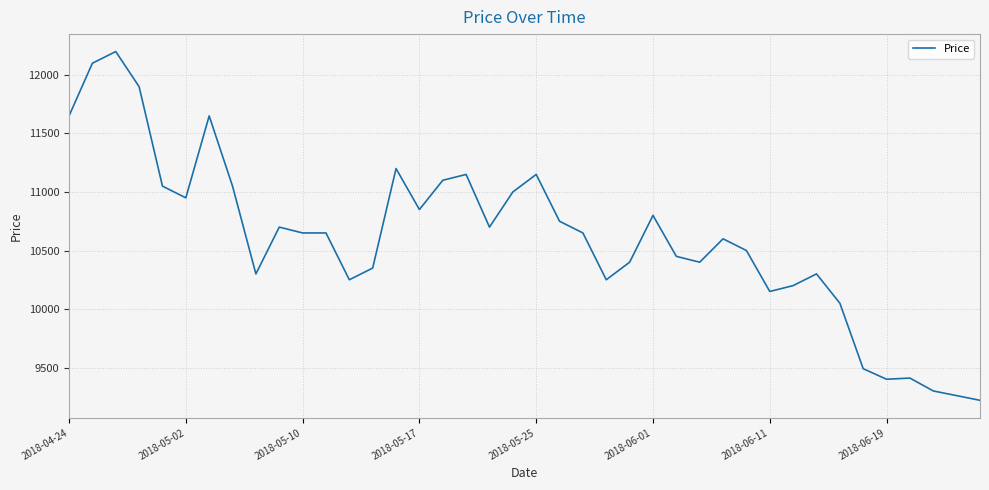

What is the difference between the maximum and minimum values?

2980